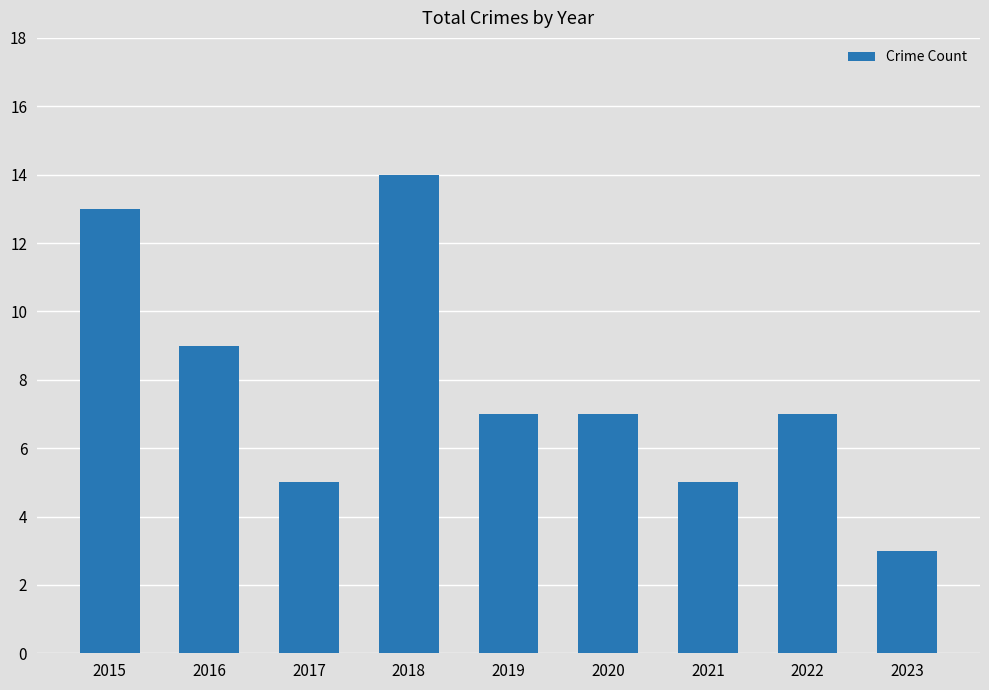

How many values are between 5 and 9?

6